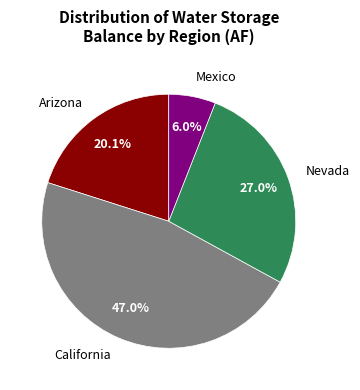

How many slices are in this pie chart?

4